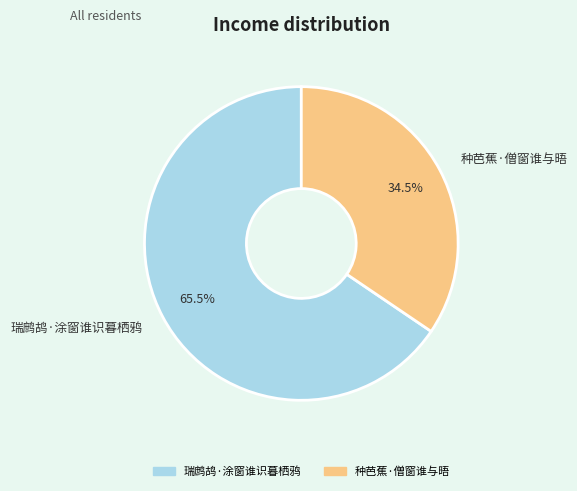

Rank the categories by value from lowest to highest.

种芭蕉·僧窗谁与晤, 瑞鹧鸪·涂窗谁识暮栖鸦